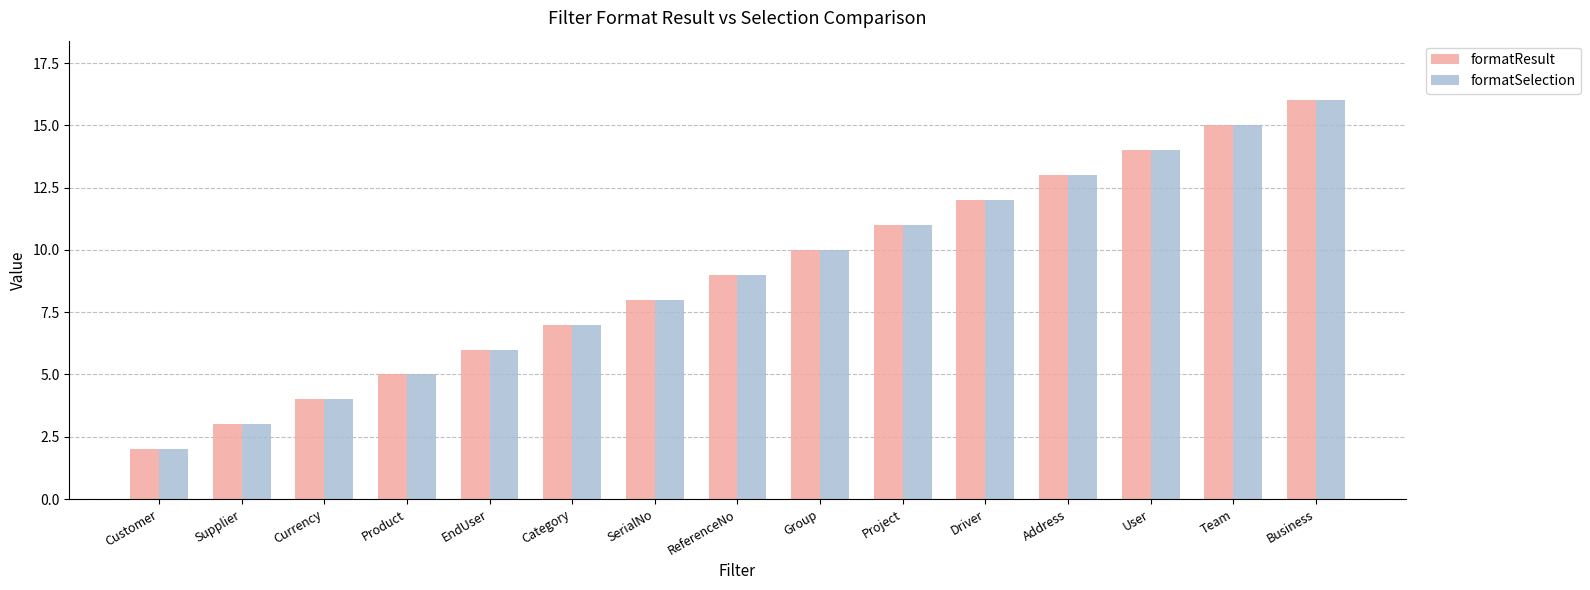

Is the value of formatSelection at Category greater than the value of formatResult at SerialNo?

No